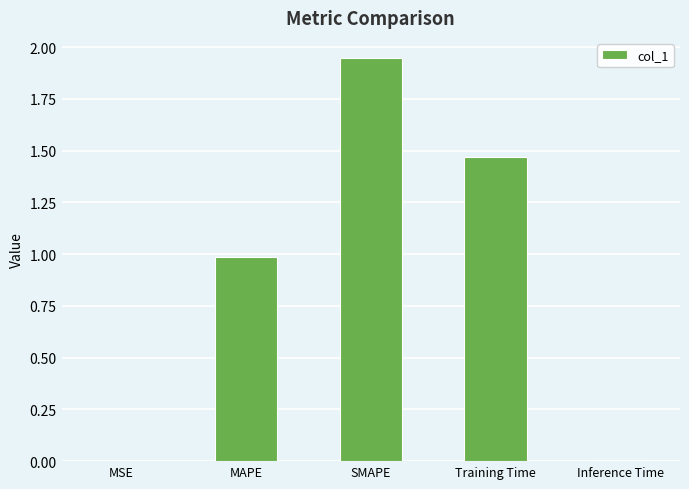

True or false: the data shows 0.0 at Inference Time.

True